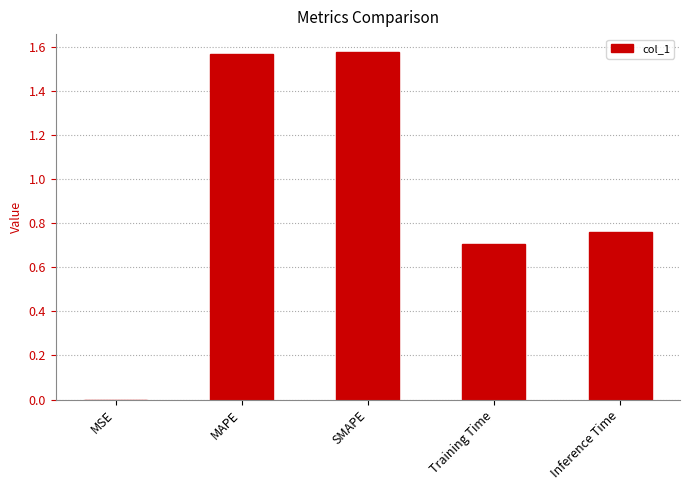

The chart shows a value of 0.7 at Training Time. True or false?

True